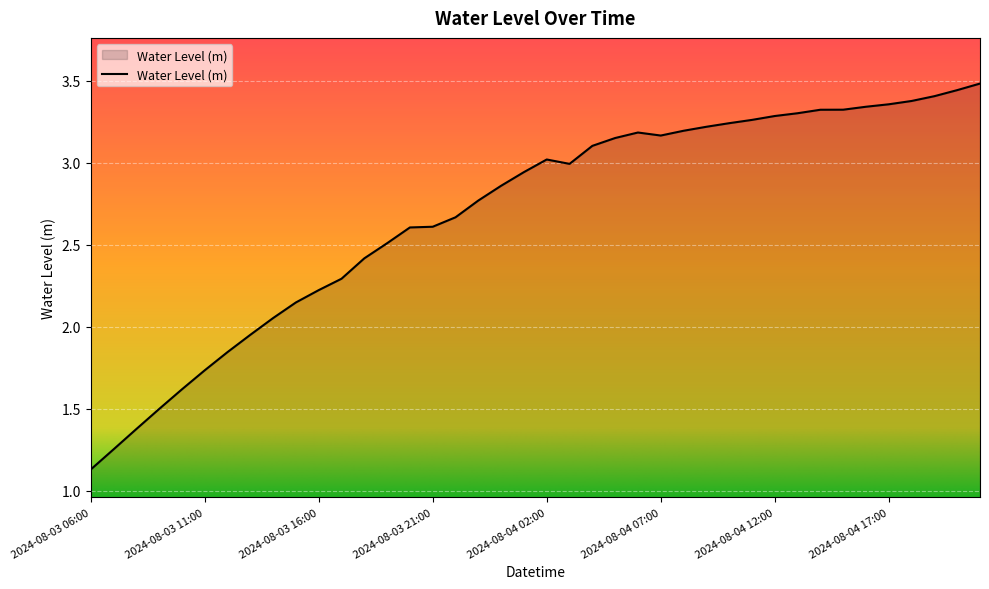

What is the maximum value shown in the chart?

3.5